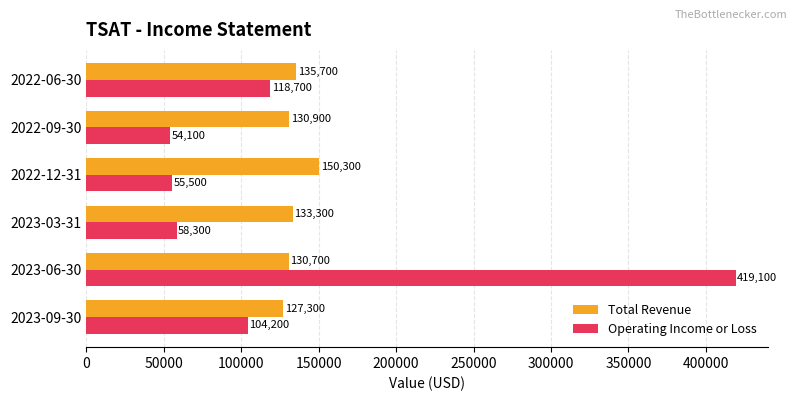

List the labels in order of Operating Income or Loss value, largest first.

2023-06-30, 2022-06-30, 2023-09-30, 2023-03-31, 2022-12-31, 2022-09-30